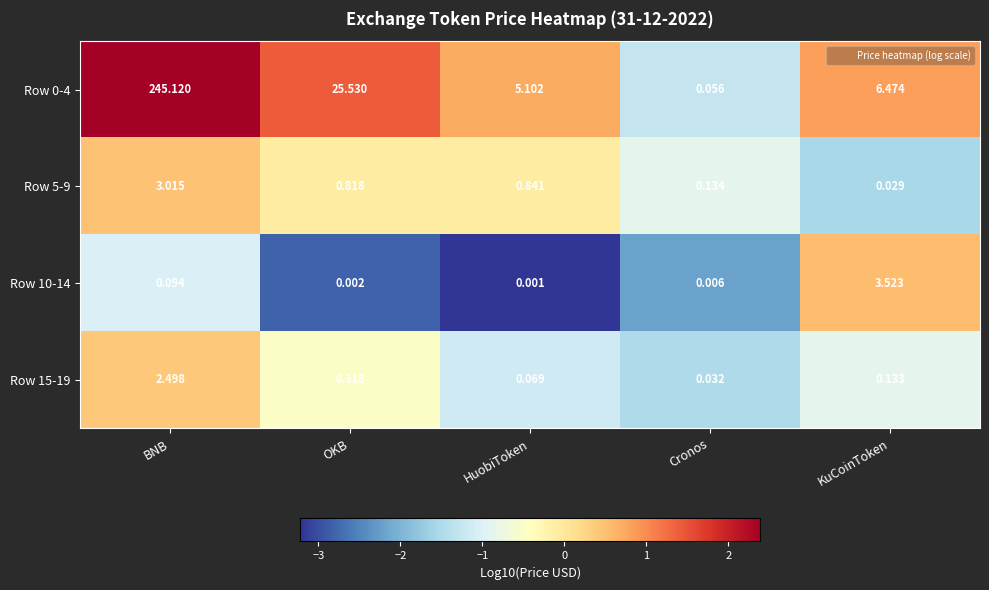

List the labels in order of Row 10-14 value, smallest first.

HuobiToken, OKB, Cronos, BNB, KuCoinToken